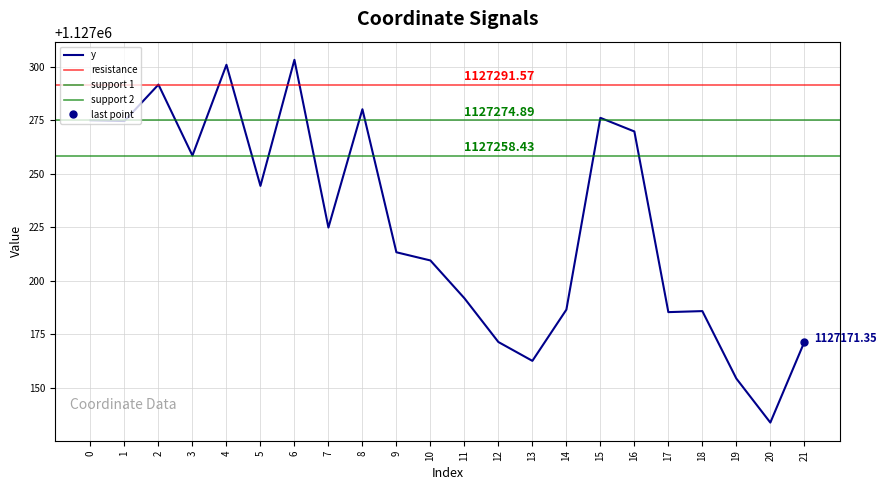

List the labels in order of value, smallest first.

20, 19, 13, 12, 21, 17, 18, 14, 11, 10, 9, 7, 5, 3, 16, 1, 0, 15, 8, 2, 4, 6